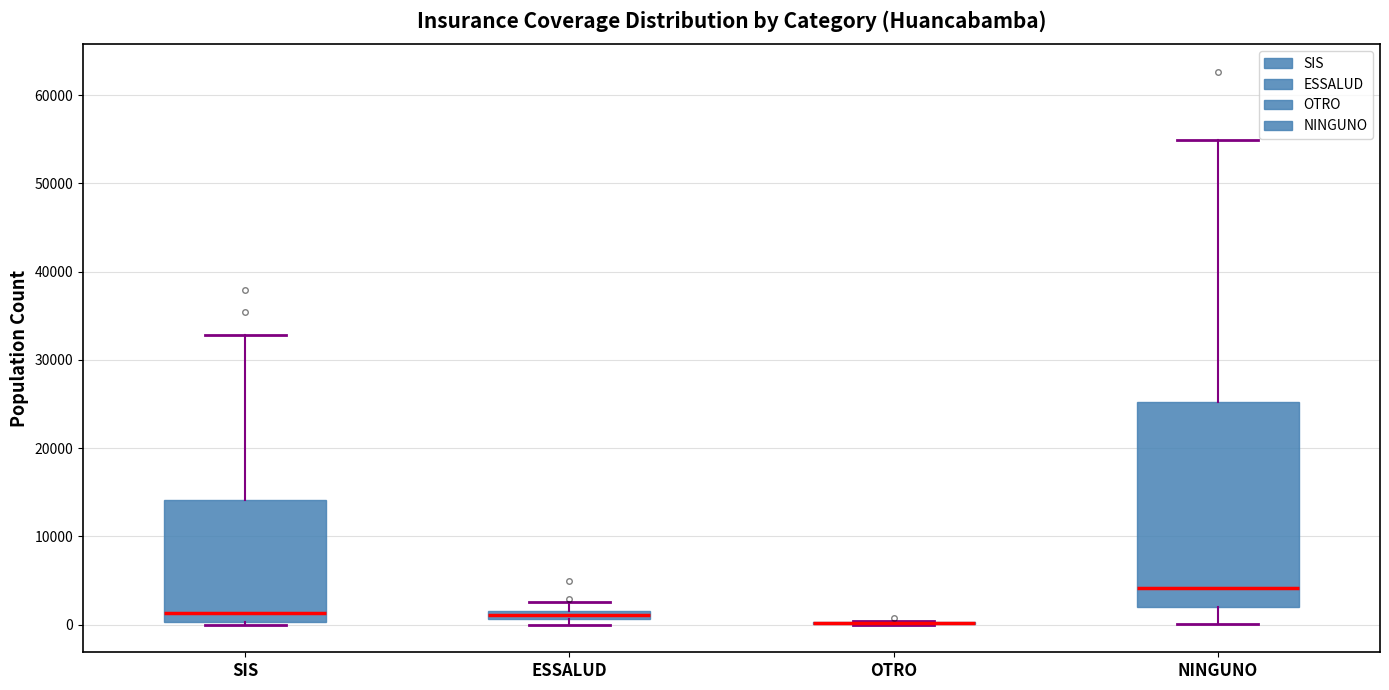

Where does the upper whisker of the box for NINGUNO end on the y-axis? The values are not printed on the chart, so give them approximately, as read against the axis.

55000